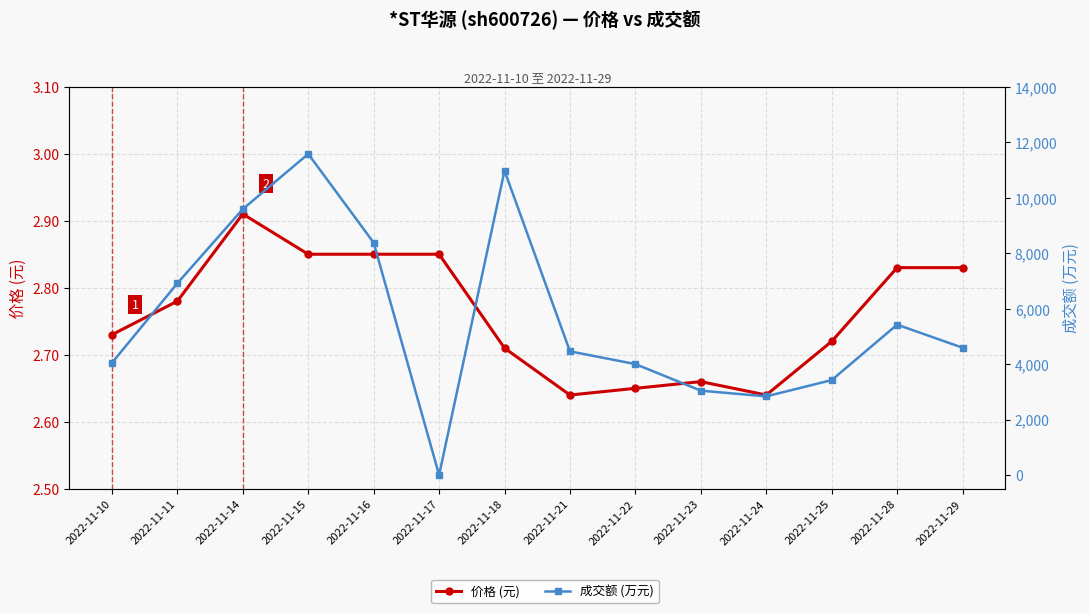

Which category has the lowest value in the 成交额 (万元) series?

2022-11-17